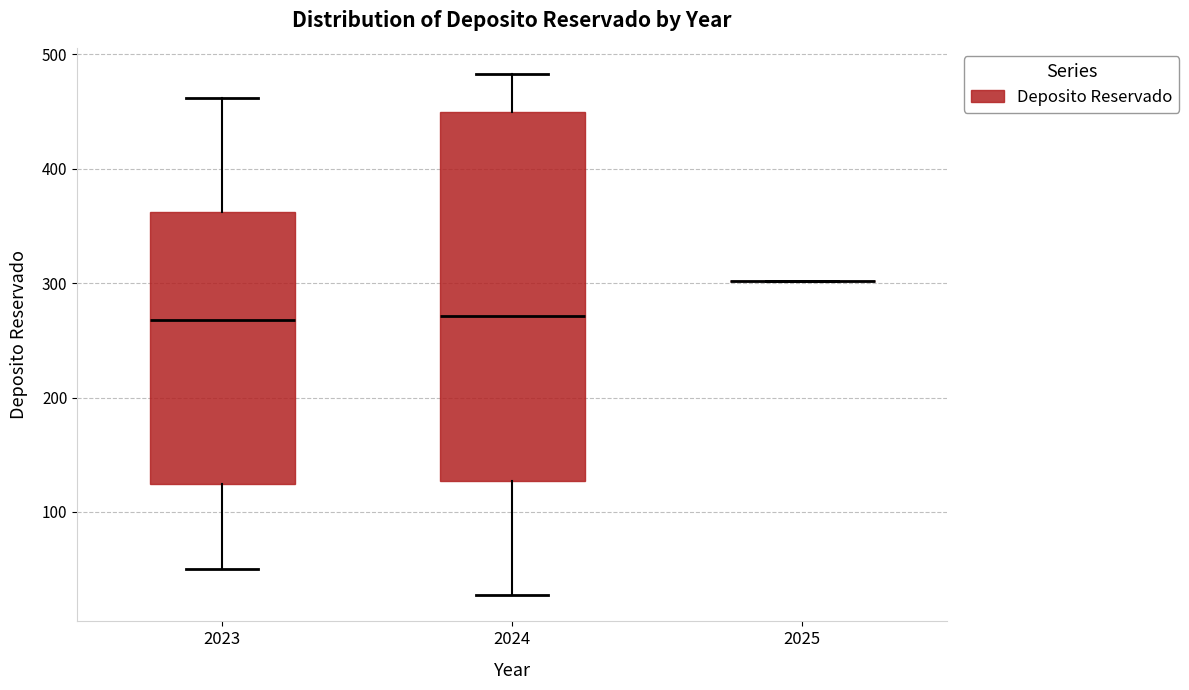

Reading left to right, transcribe this box plot: for each box, give where its median line is, the range the box spans, and where its two whiskers end, as read against the y-axis. The values are not printed on the chart, so give them approximately, as read against the axis.

2023: median 270, box 120 to 360, whiskers 50 to 460
2024: median 270, box 130 to 450, whiskers 30 to 480
2025: box collapsed to a line at 300, whiskers 300 to 300